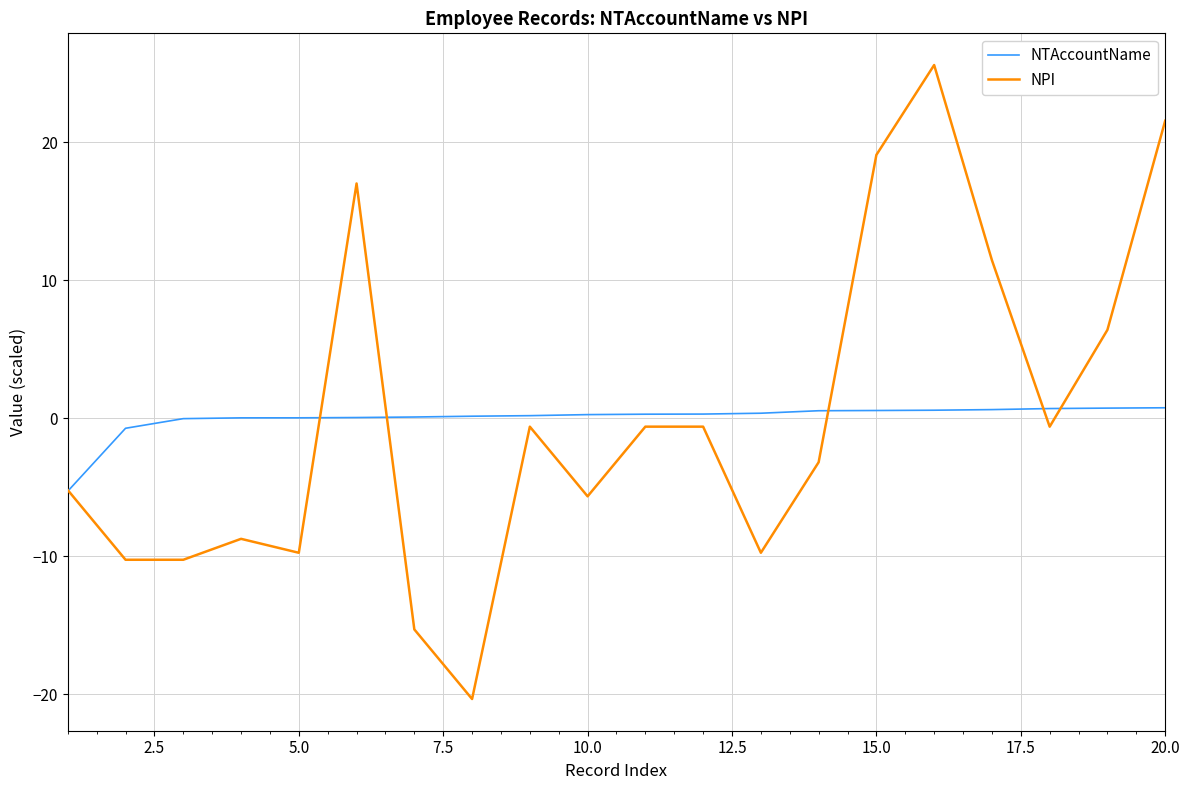

What are all the series names shown in the legend?

NTAccountName, NPI